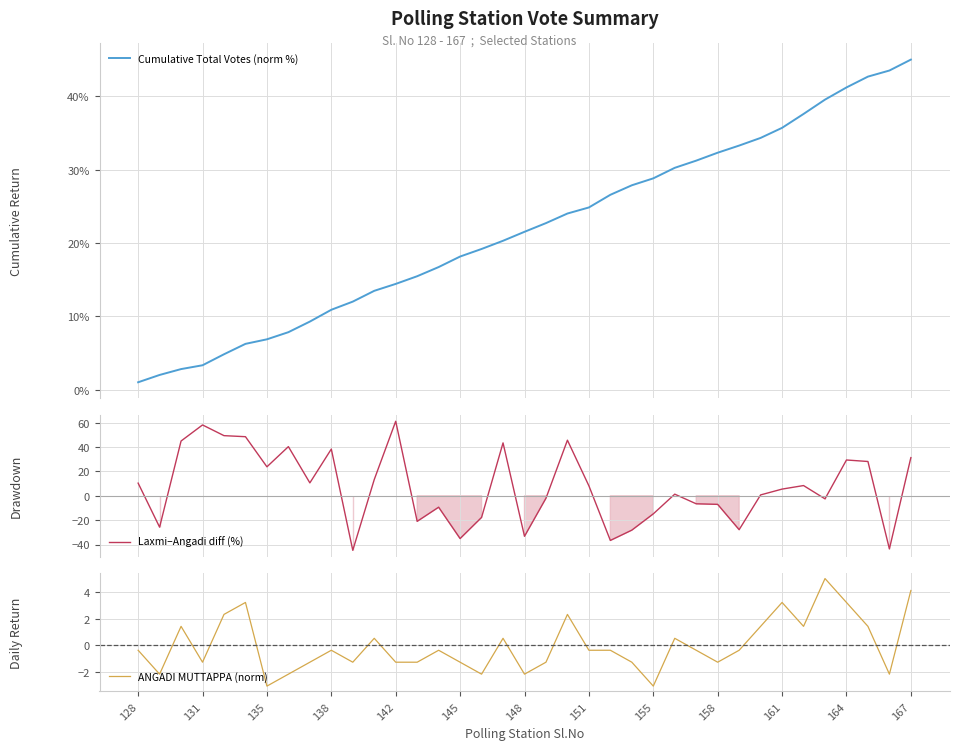

How many data points in Cumulative Total Votes (norm %) are less than 21?

18